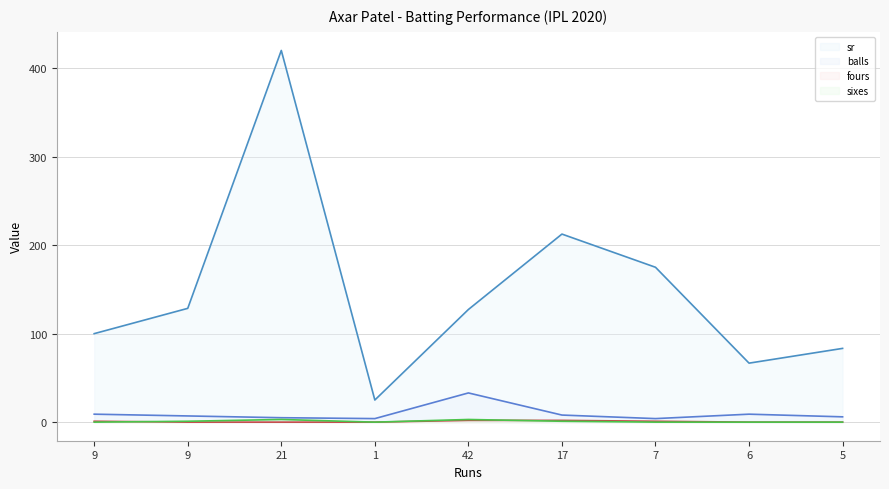

At which category is the sum across all series the highest?

21